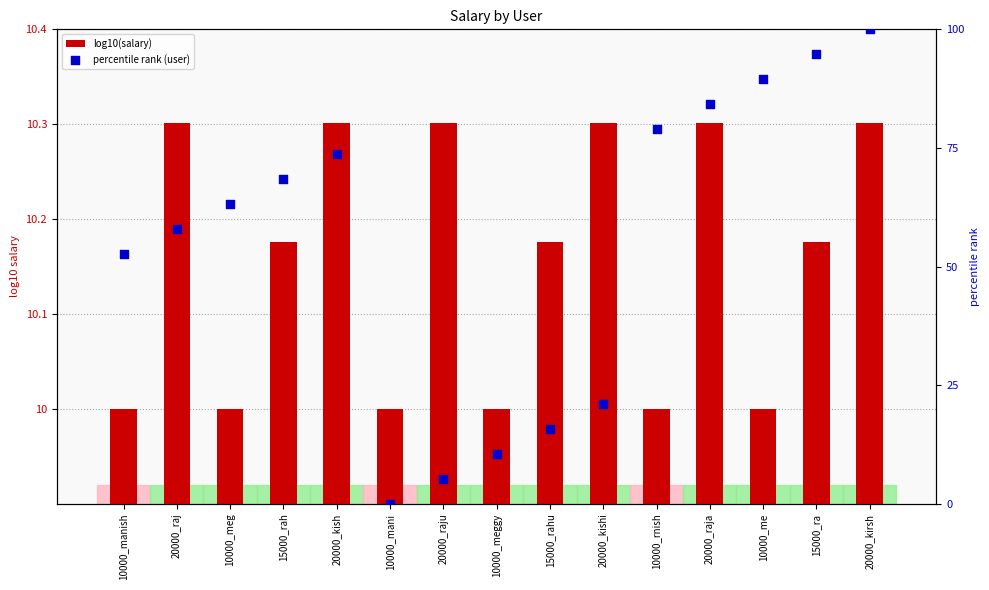

Which series has the widest spread of Y values?

percentile rank (user)